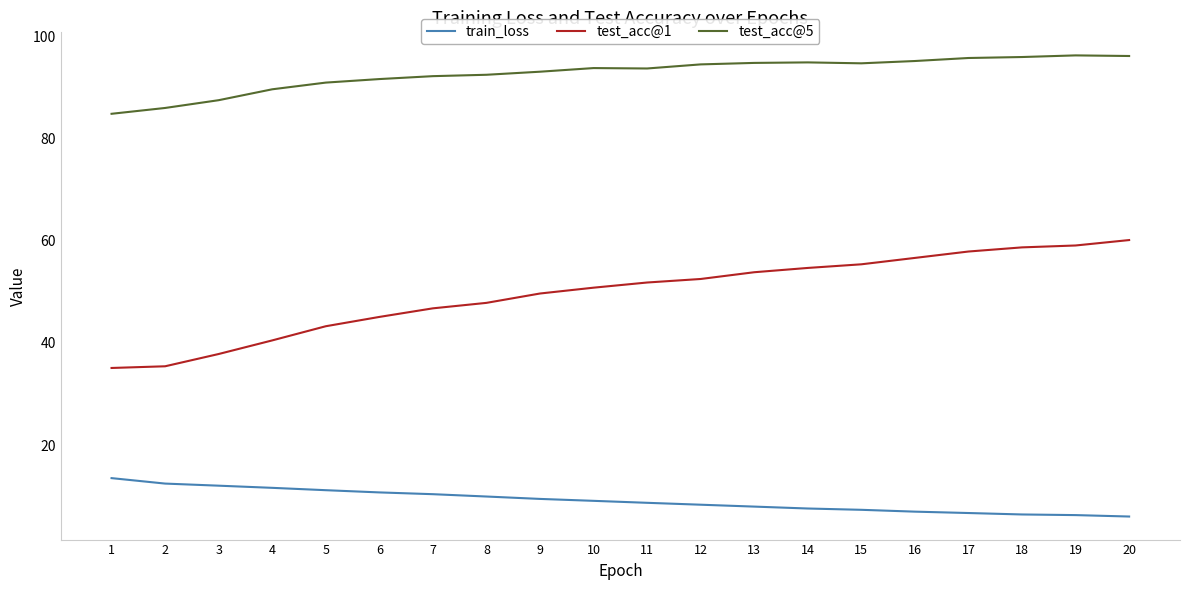

Rank the series at 3 from lowest to highest value.

train_loss, test_acc@1, test_acc@5